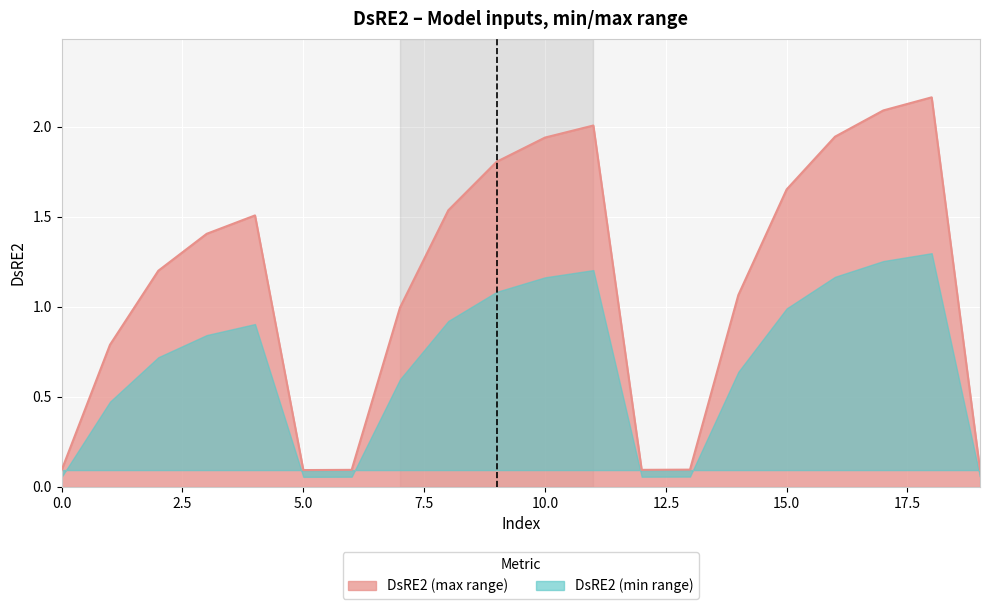

Where is the data nearest to the value 1?

7